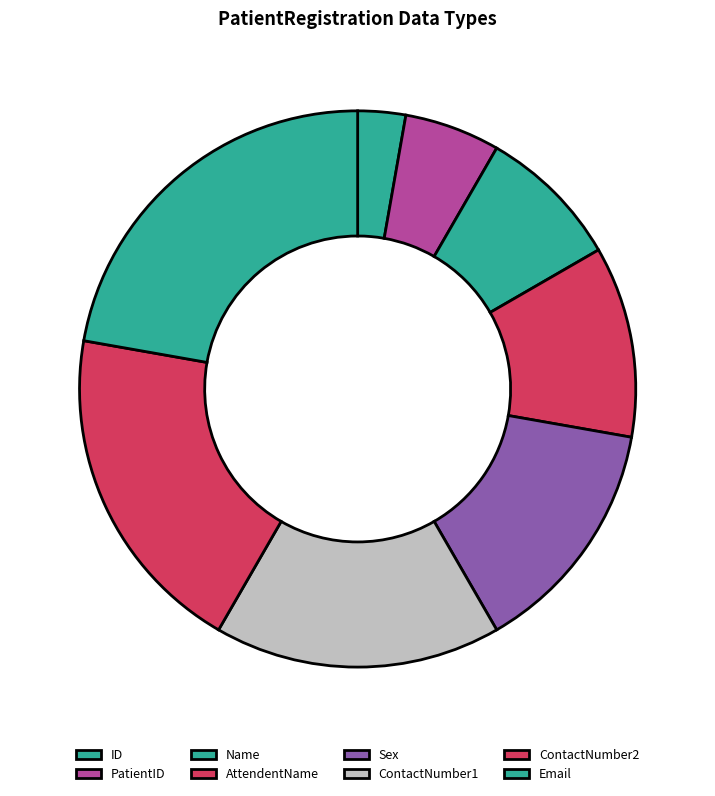

Rank the categories by value from lowest to highest.

ID, PatientID, Name, AttendentName, Sex, ContactNumber1, ContactNumber2, Email